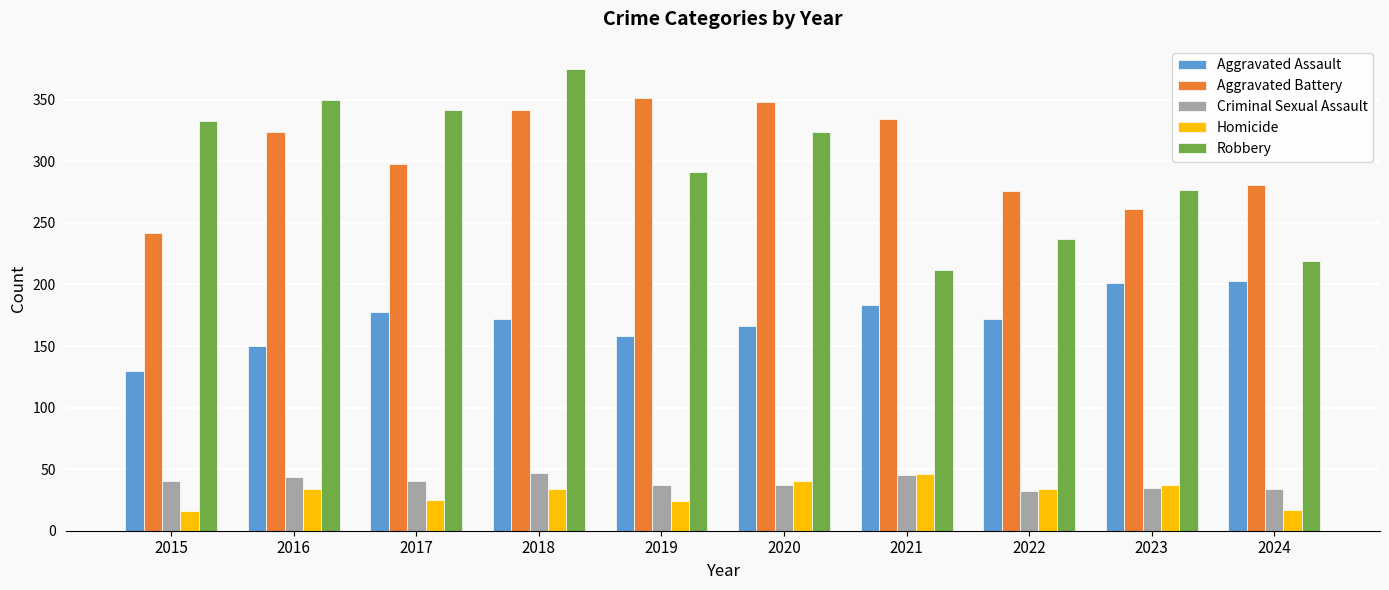

What is the value of the Criminal Sexual Assault bar at the 5th from the left?

37